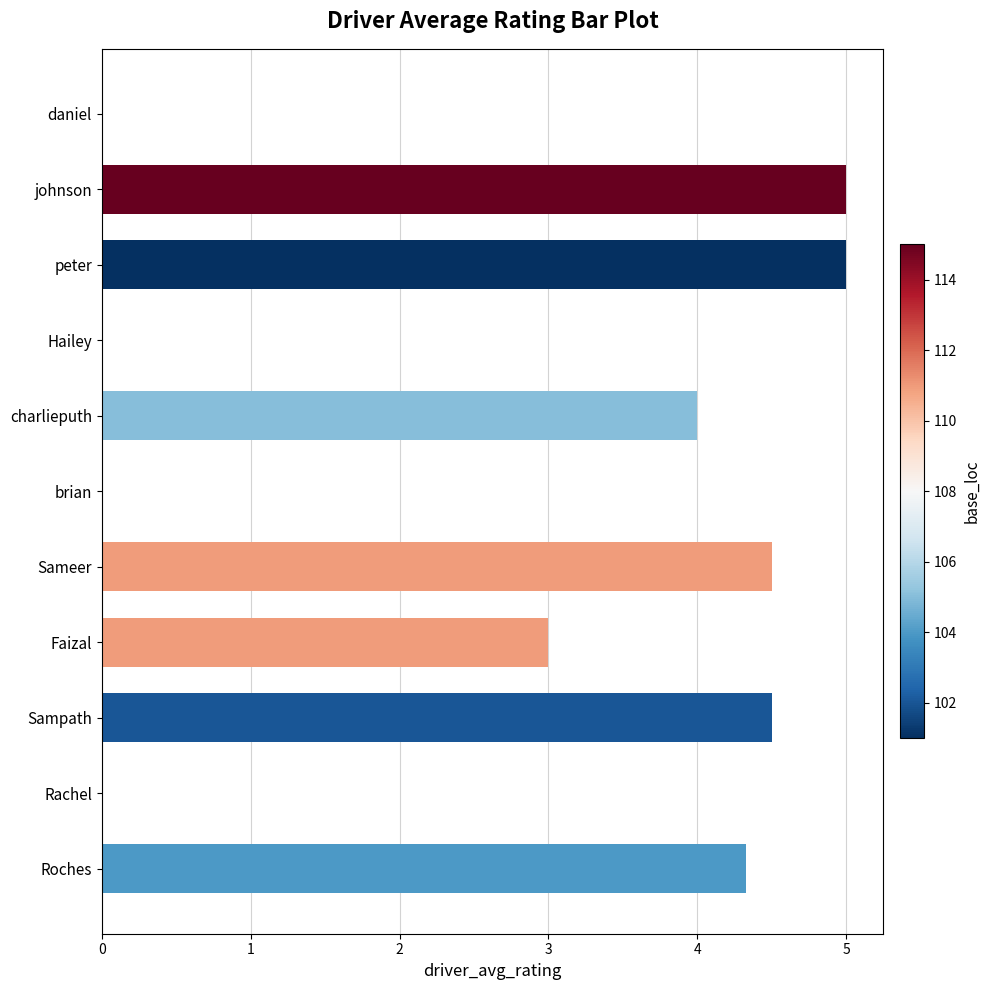

What is the greatest value displayed?

5.0